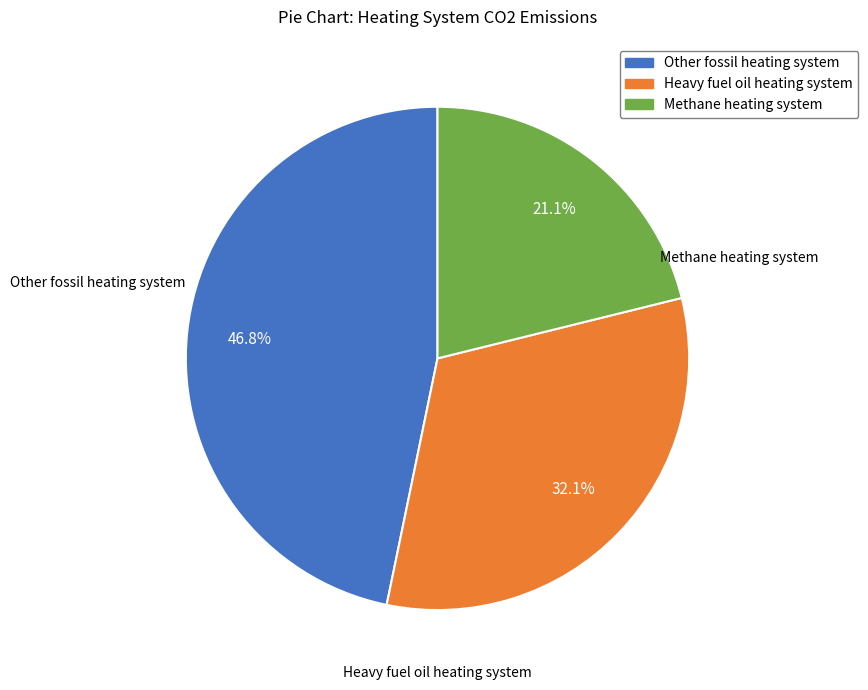

Is Heavy fuel oil heating system the majority of the pie?

No